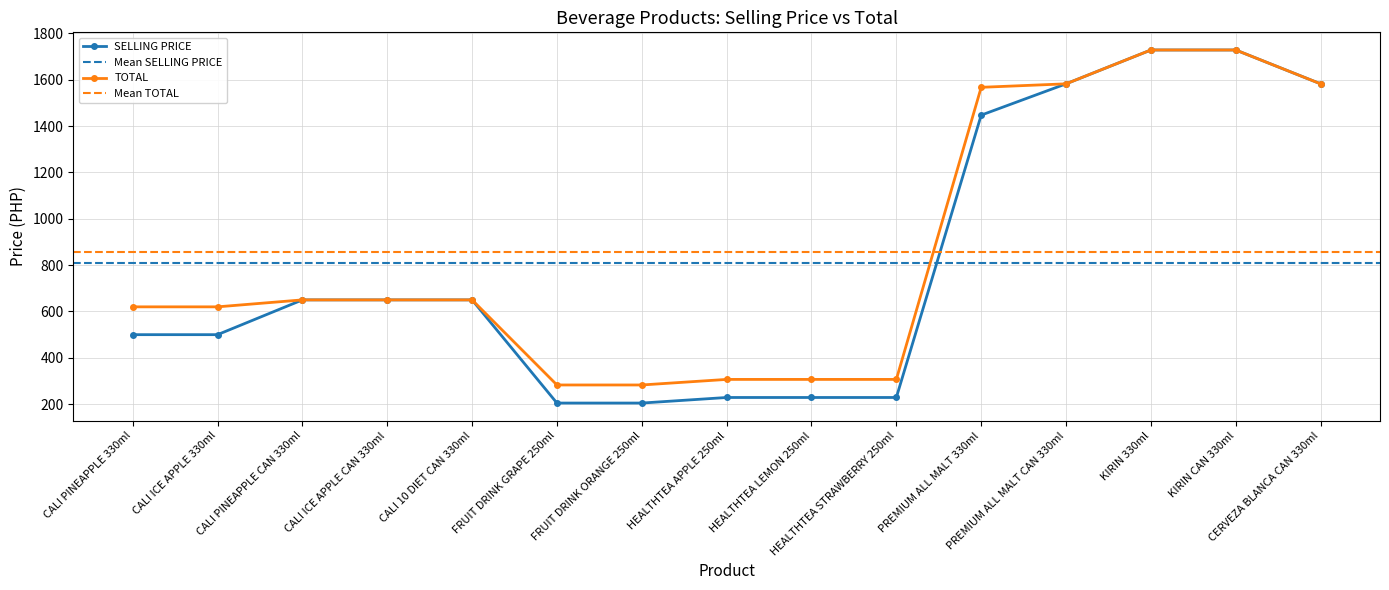

Is it true that SELLING PRICE equals 440 at KIRIN CAN 330ml?

False